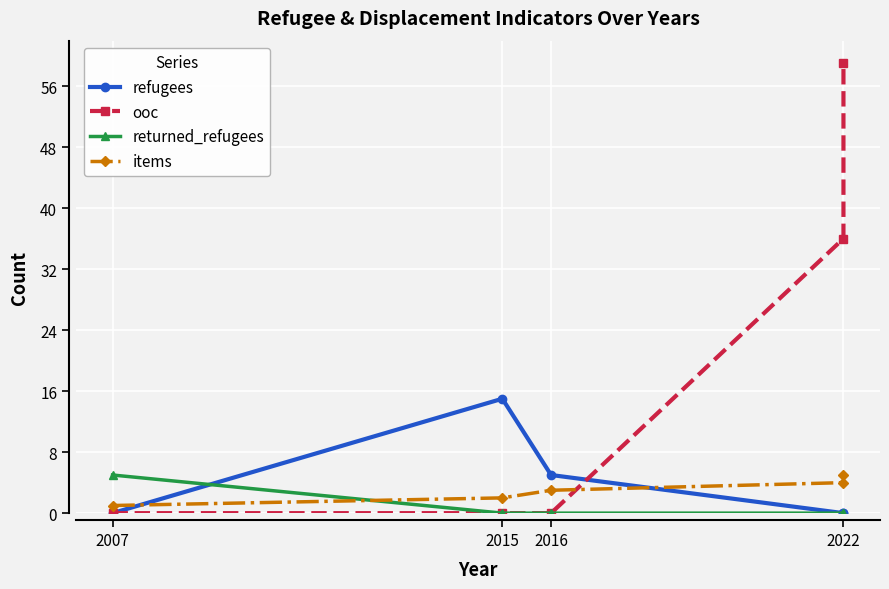

Is it true that returned_refugees equals 0 at 2015?

True